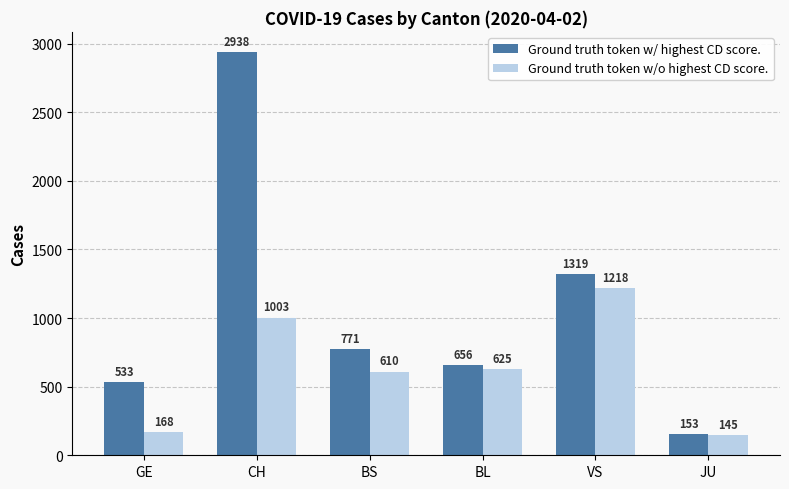

Which category has the lowest value in the Ground truth token w/ highest CD score. series?

JU